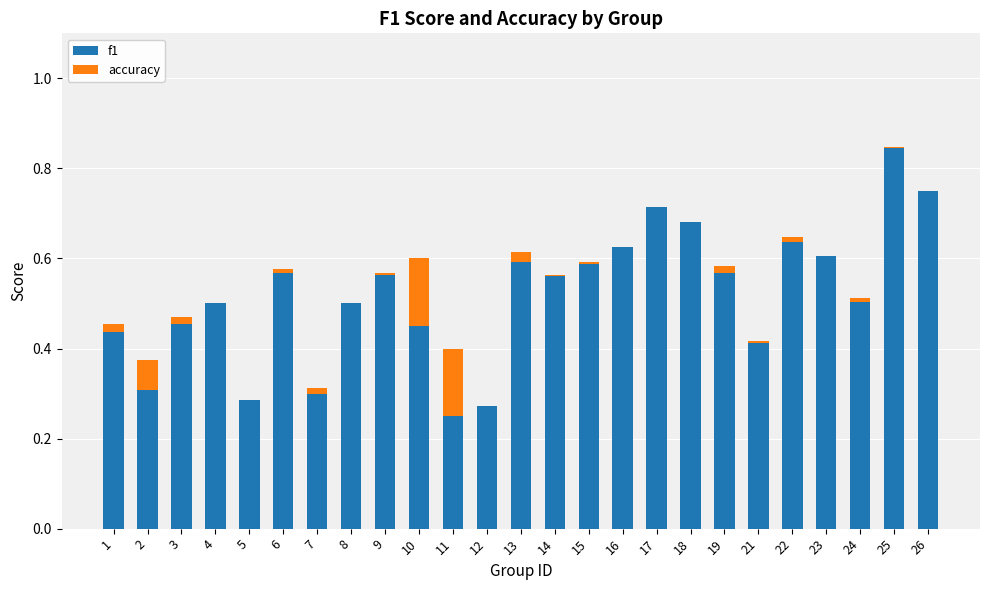

Reading left to right, list all the values displayed in this chart.

f1: 0.4	0.3	0.5	0.5	0.3	0.6	0.3	0.5	0.6	0.5	0.4	0.3	0.6	0.6	0.6	0.6	0.7	0.7	0.6	0.4	0.6	0.6	0.5	0.8	0.8
accuracy: 0.0	0.1	-0.0	-0.0	0.0	0.0	0.0	0.0	-0.0	0.1	-0.2	0.0	0.0	-0.0	-0.0	0.0	0.0	0.0	0.0	-0.0	-0.0	0.0	0.0	-0.0	0.0